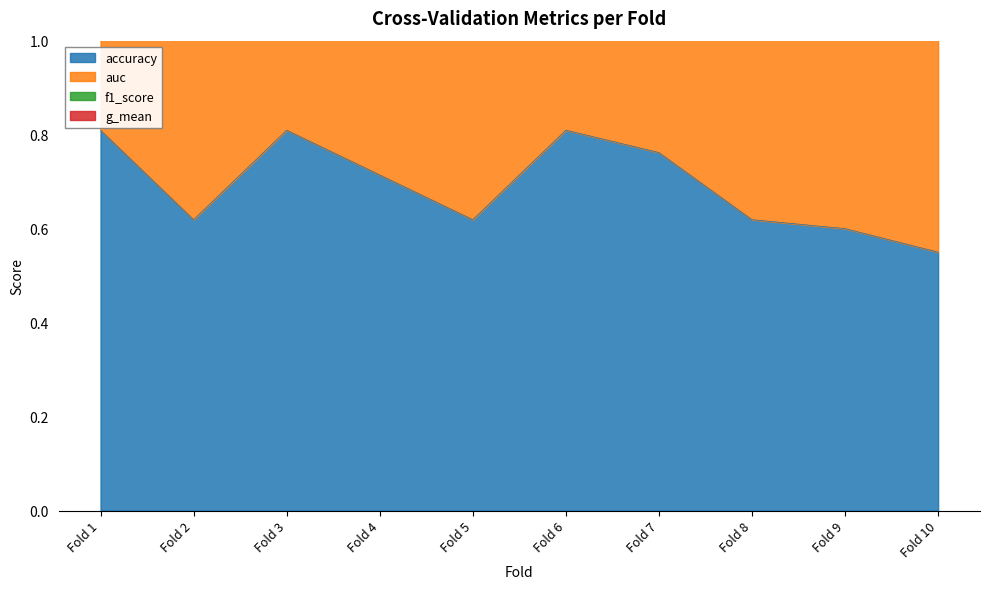

True or false: auc and g_mean cross at least once.

False